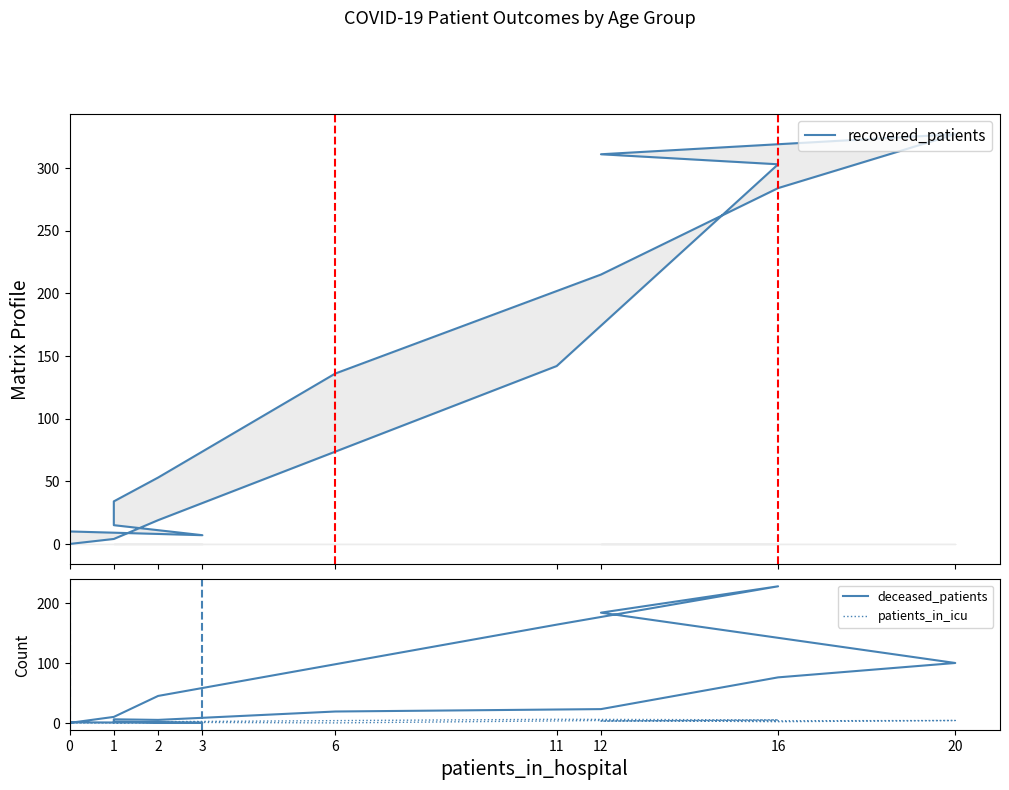

Does the chart have visible grid lines?

No